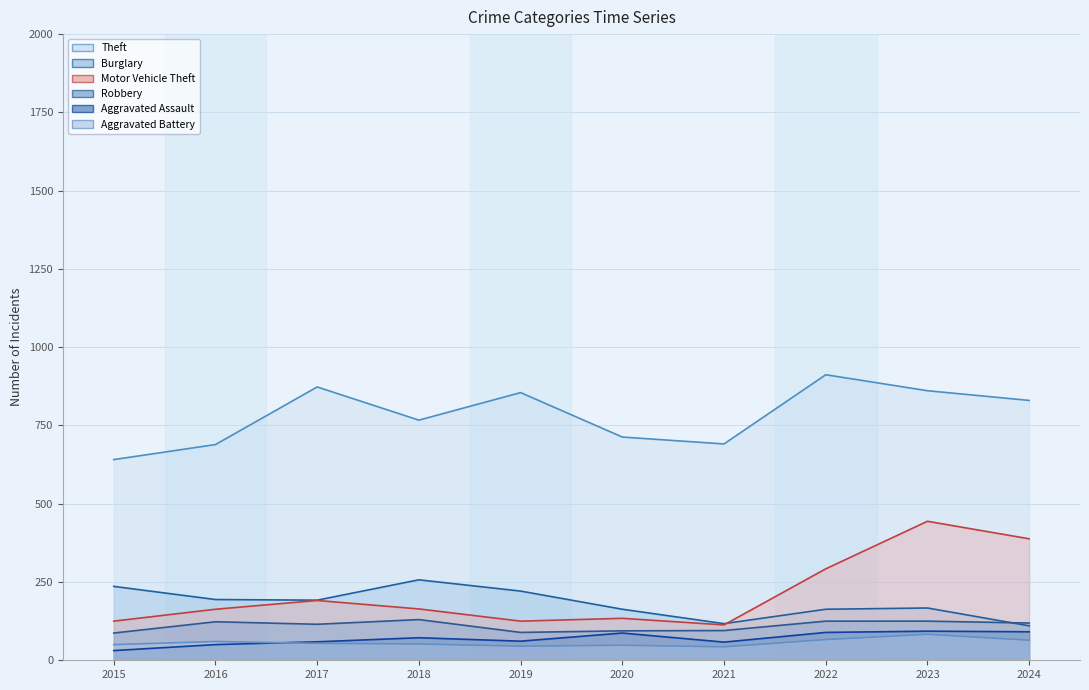

True or false: Robbery and Motor Vehicle Theft cross at least once.

False